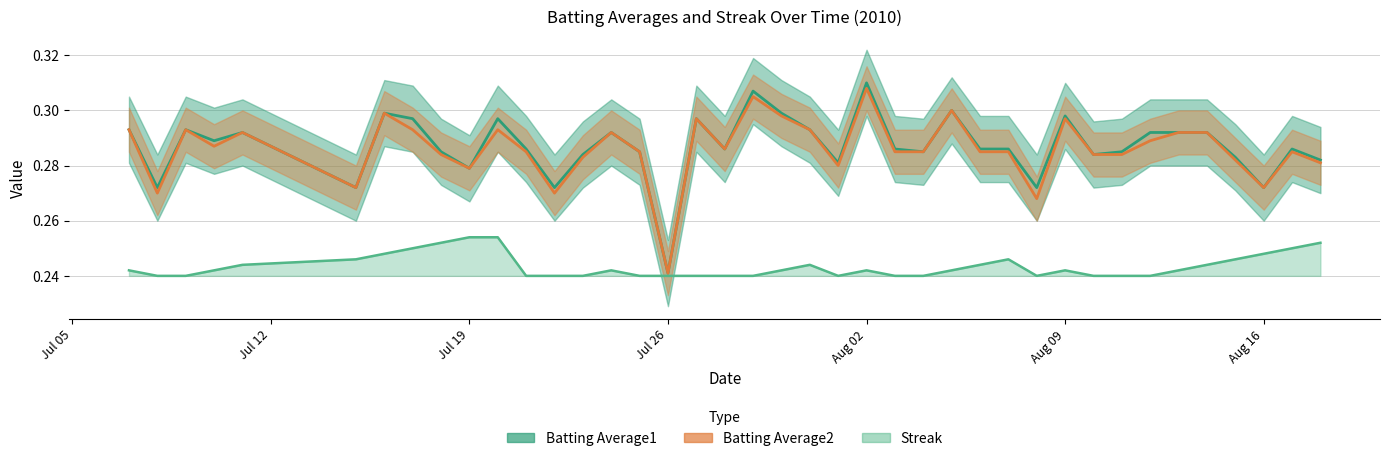

True or false: Streak and Batting Average2 cross at least once.

False